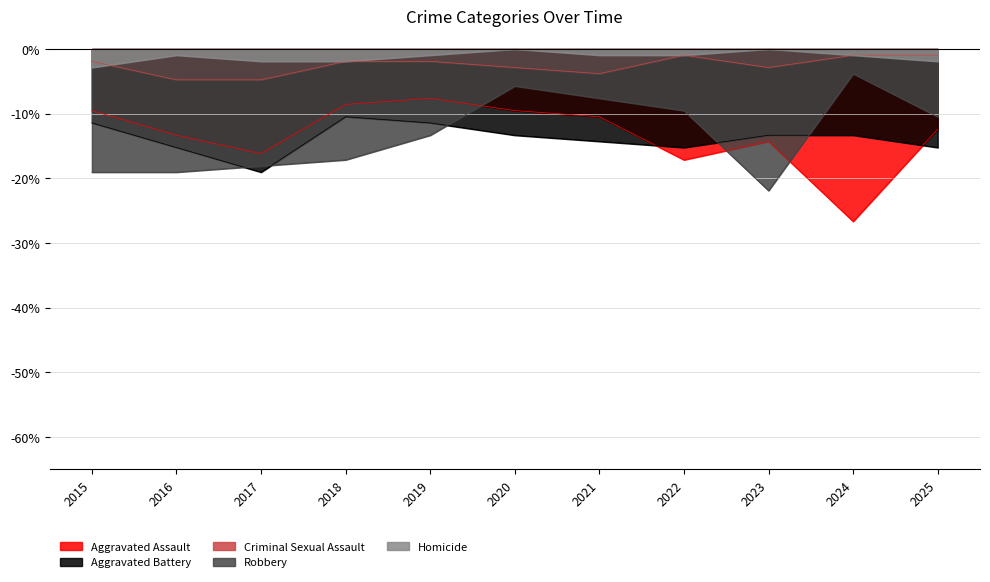

What is the minimum value for Robbery?

-21.9